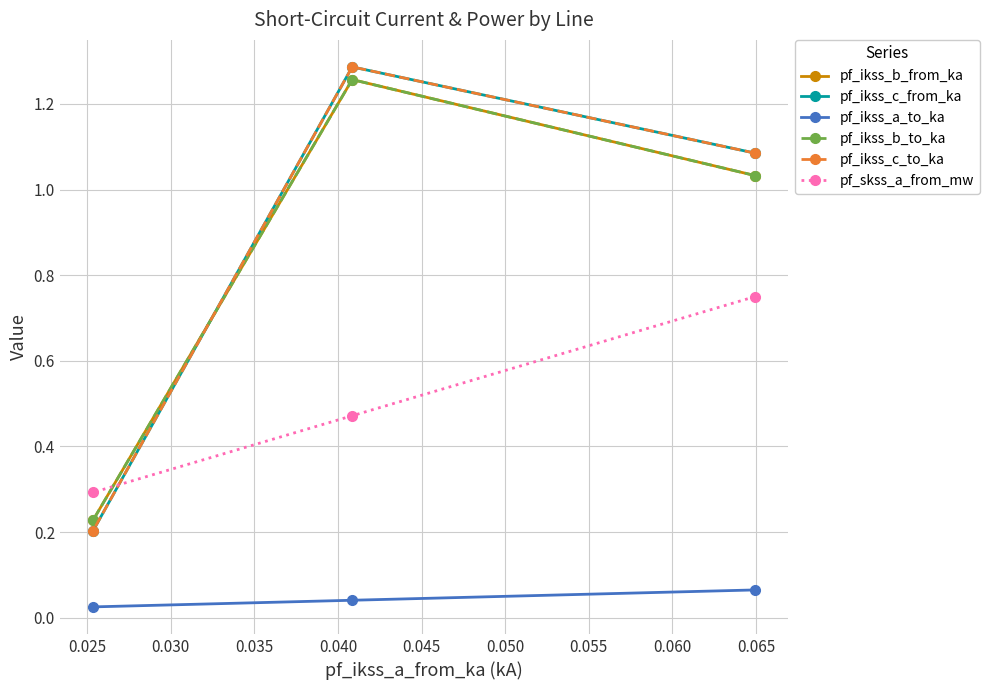

Rank the series by their maximum value, from highest to lowest.

pf_ikss_c_from_ka, pf_ikss_c_to_ka, pf_ikss_b_from_ka, pf_ikss_b_to_ka, pf_skss_a_from_mw, pf_ikss_a_to_ka